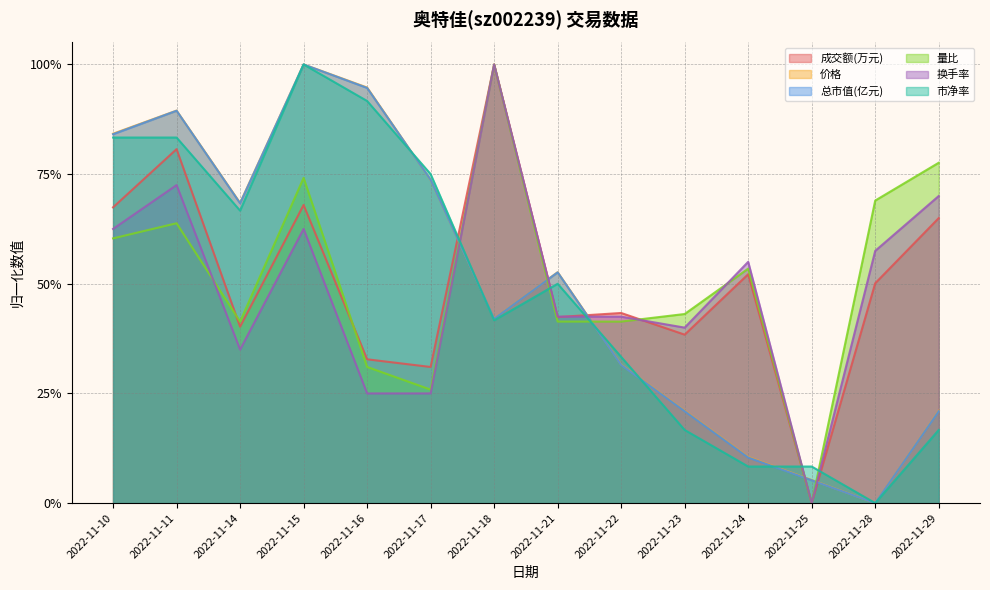

Reading left to right, extract all data points from this chart.

成交额(万元): 2022-11-10=0.7	2022-11-11=0.8	2022-11-14=0.4	2022-11-15=0.7	2022-11-16=0.3	2022-11-17=0.3	2022-11-18=1.0	2022-11-21=0.4	2022-11-22=0.4	2022-11-23=0.4	2022-11-24=0.5	2022-11-25=0.0	2022-11-28=0.5	2022-11-29=0.6
价格: 2022-11-10=0.8	2022-11-11=0.9	2022-11-14=0.7	2022-11-15=1.0	2022-11-16=0.9	2022-11-17=0.7	2022-11-18=0.4	2022-11-21=0.5	2022-11-22=0.3	2022-11-23=0.2	2022-11-24=0.1	2022-11-25=0.1	2022-11-28=0.0	2022-11-29=0.2
总市值(亿元): 2022-11-10=0.8	2022-11-11=0.9	2022-11-14=0.7	2022-11-15=1.0	2022-11-16=0.9	2022-11-17=0.7	2022-11-18=0.4	2022-11-21=0.5	2022-11-22=0.3	2022-11-23=0.2	2022-11-24=0.1	2022-11-25=0.1	2022-11-28=0.0	2022-11-29=0.2
量比: 2022-11-10=0.6	2022-11-11=0.6	2022-11-14=0.4	2022-11-15=0.7	2022-11-16=0.3	2022-11-17=0.3	2022-11-18=1.0	2022-11-21=0.4	2022-11-22=0.4	2022-11-23=0.4	2022-11-24=0.5	2022-11-25=0.0	2022-11-28=0.7	2022-11-29=0.8
换手率: 2022-11-10=0.6	2022-11-11=0.7	2022-11-14=0.4	2022-11-15=0.6	2022-11-16=0.3	2022-11-17=0.3	2022-11-18=1.0	2022-11-21=0.4	2022-11-22=0.4	2022-11-23=0.4	2022-11-24=0.6	2022-11-25=0.0	2022-11-28=0.6	2022-11-29=0.7
市净率: 2022-11-10=0.8	2022-11-11=0.8	2022-11-14=0.7	2022-11-15=1.0	2022-11-16=0.9	2022-11-17=0.8	2022-11-18=0.4	2022-11-21=0.5	2022-11-22=0.3	2022-11-23=0.2	2022-11-24=0.1	2022-11-25=0.1	2022-11-28=0.0	2022-11-29=0.2